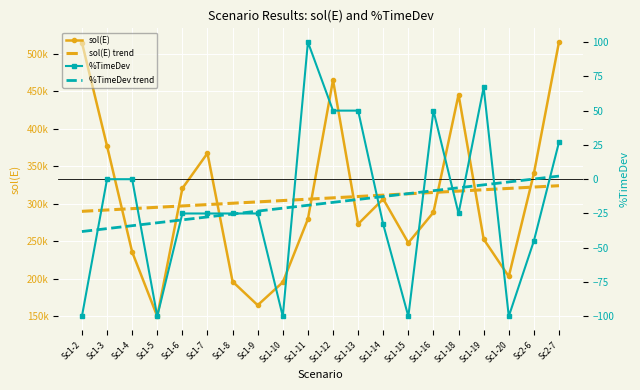

Where is the first local maximum for %TimeDev?

Sc1-11